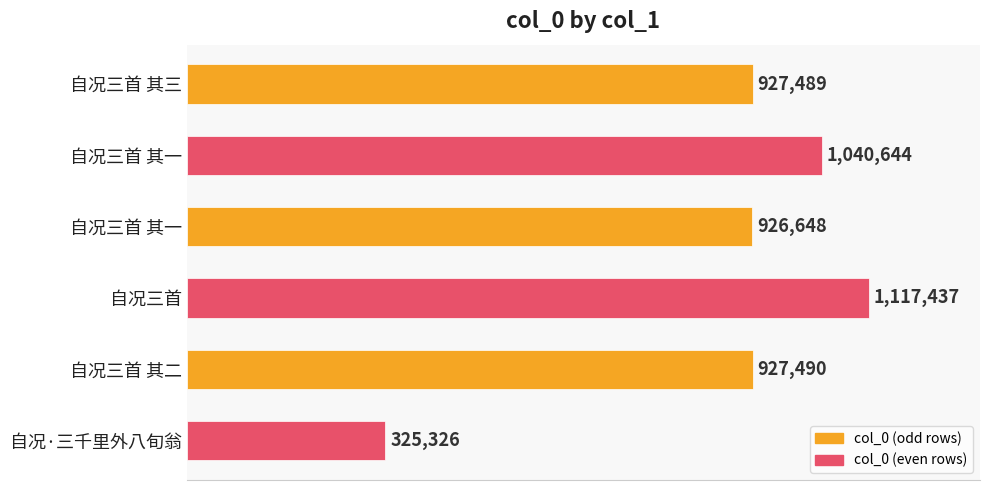

What is the difference between the second highest and second lowest values?

113996